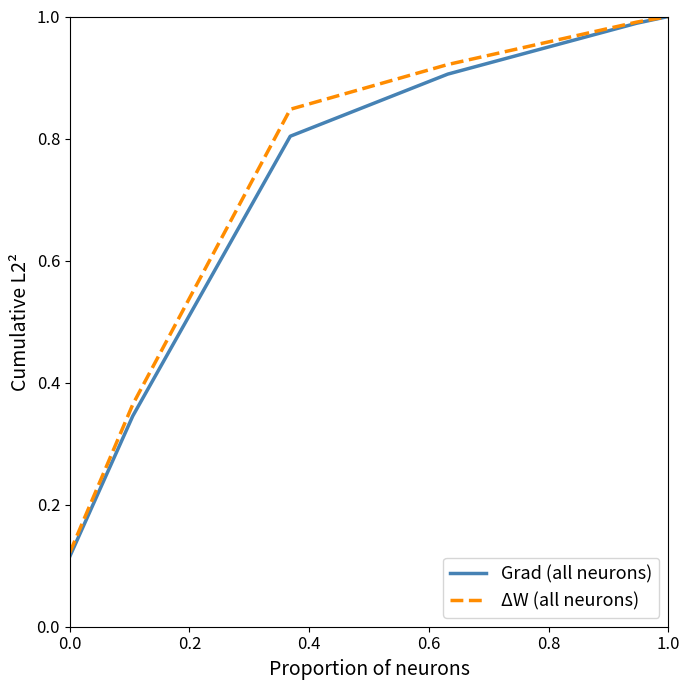

Which series has the widest spread of values?

Grad (all neurons)